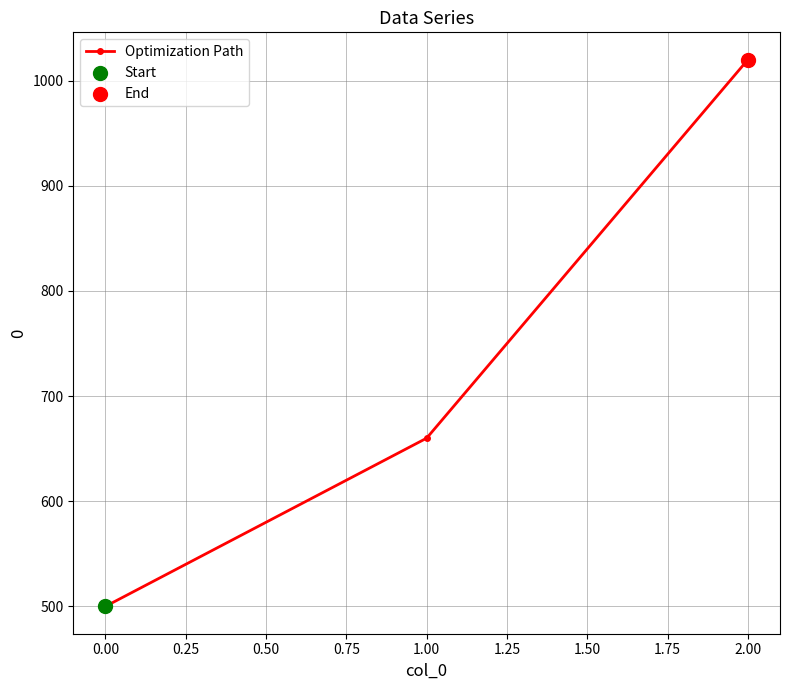

What is the change in value from 0.00 to 1.00?

+160